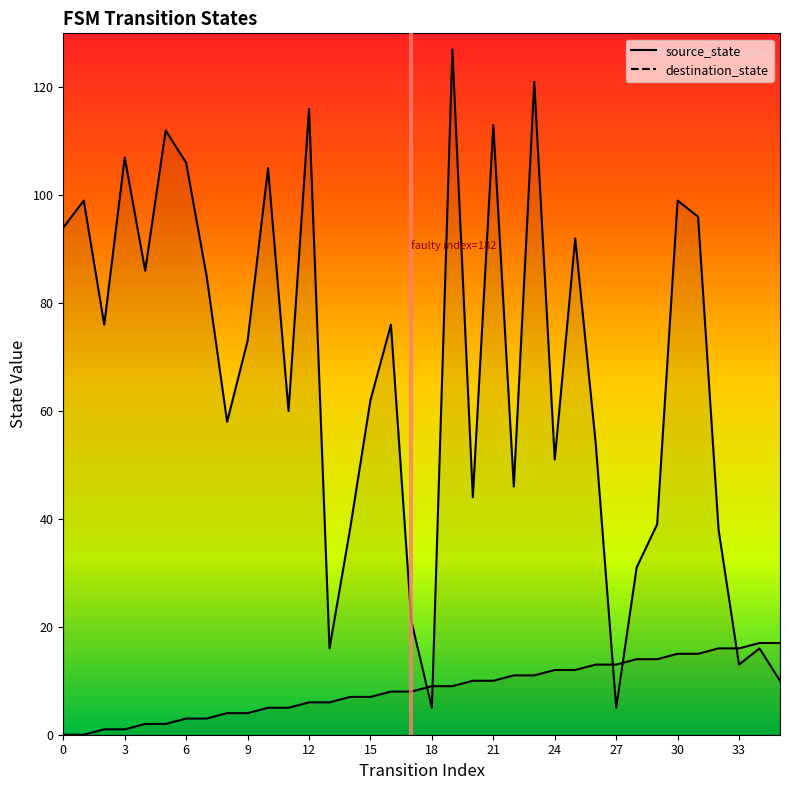

True or false: source_state has more than 2 points higher than both neighbors.

False